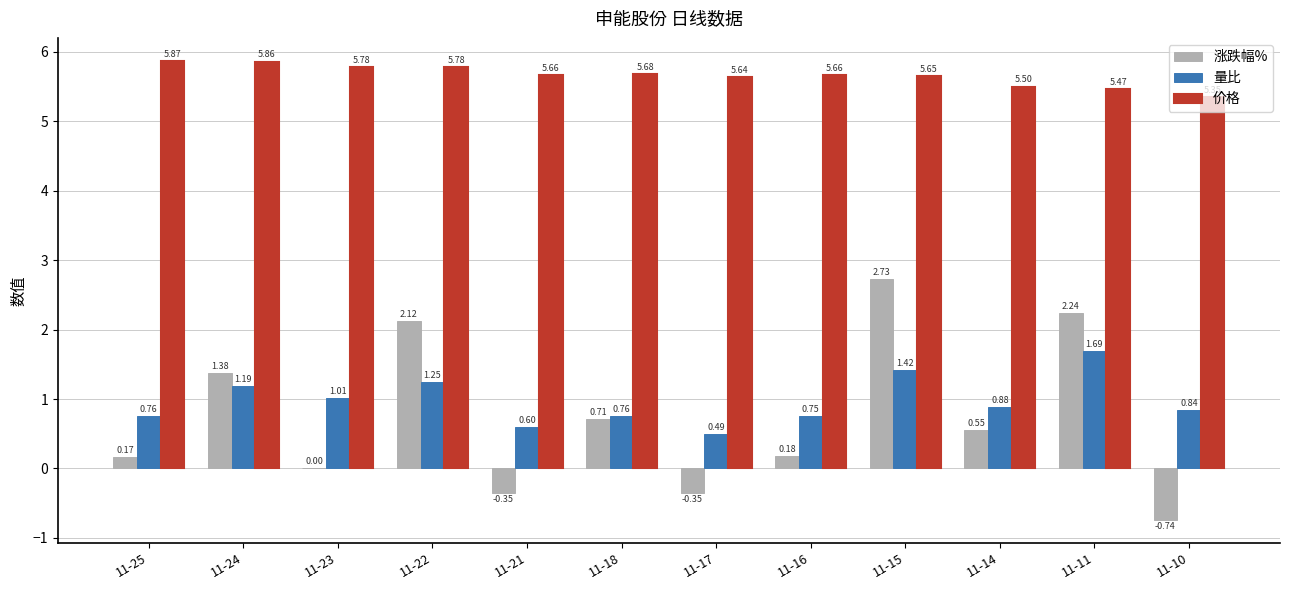

What is the sum of all 量比 values?

11.6